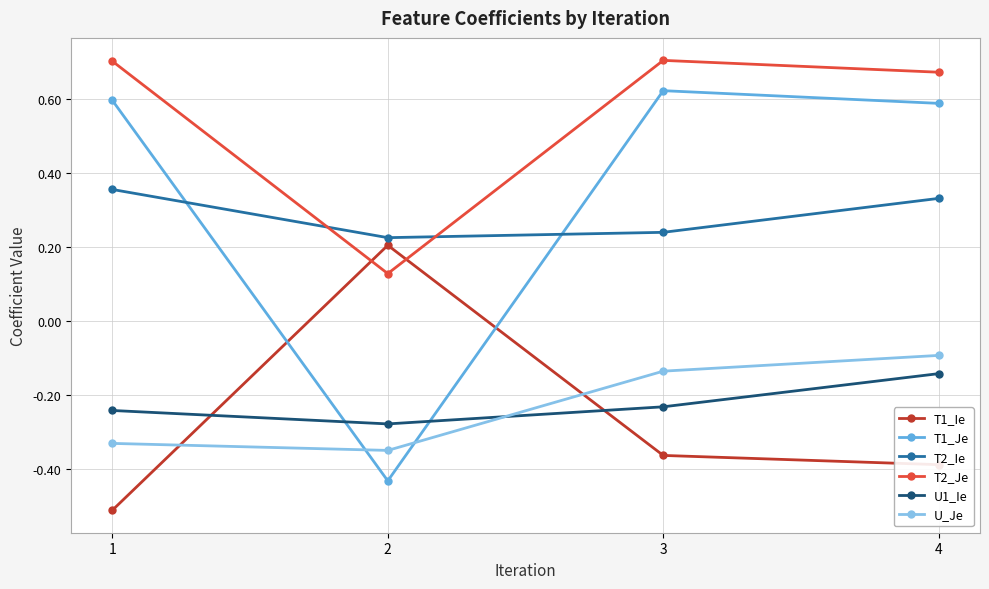

Where is the first local minimum for T2_Ie?

2